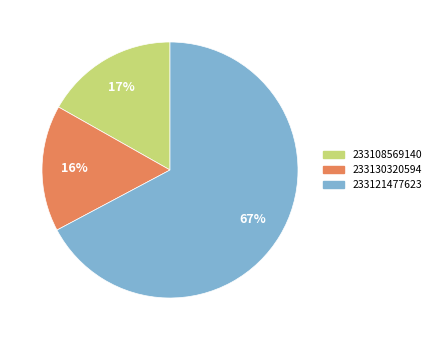

Count the number of slices in the pie.

3